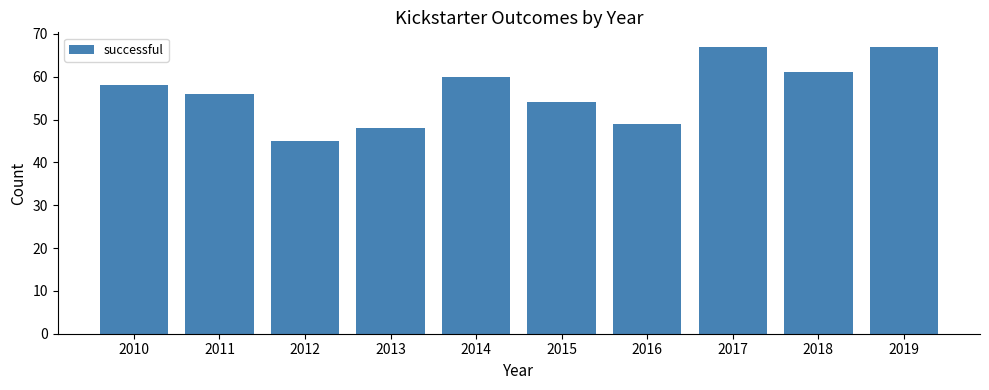

The value at 2013 is 77. True or false?

False